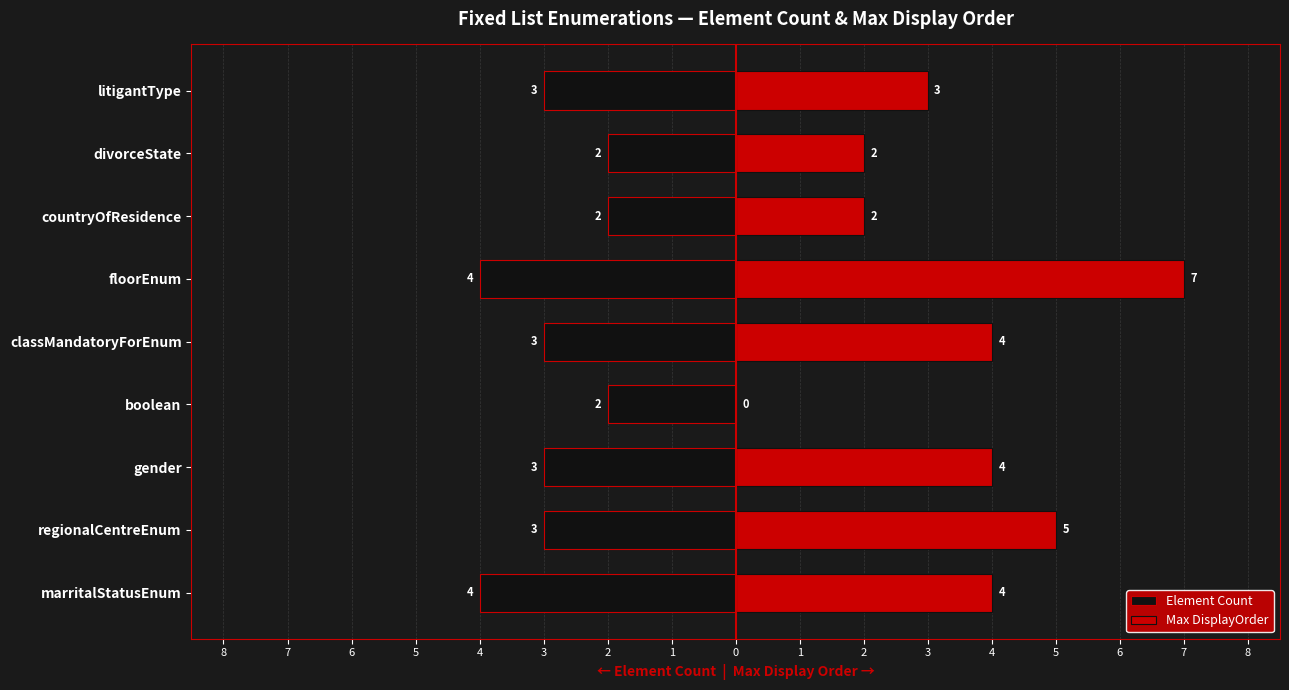

How many bars are there in total?

18